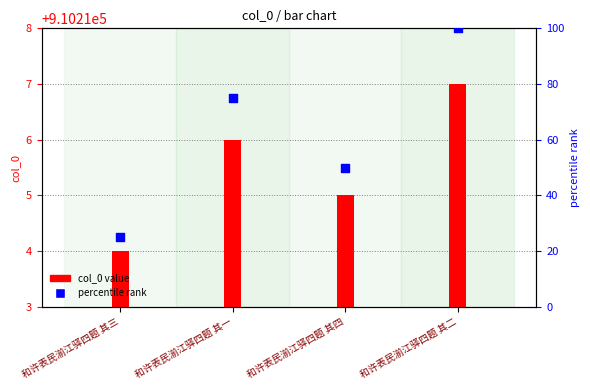

Which series contains the highest Y value?

percentile rank